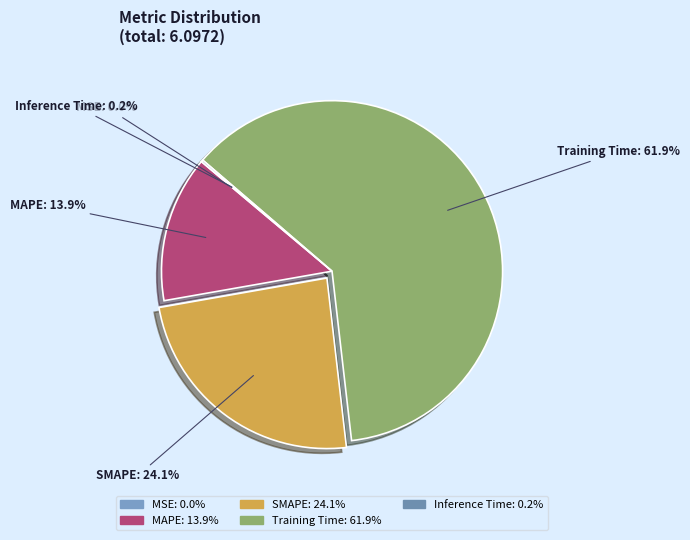

Is it true that MAPE is 14% of the pie?

True